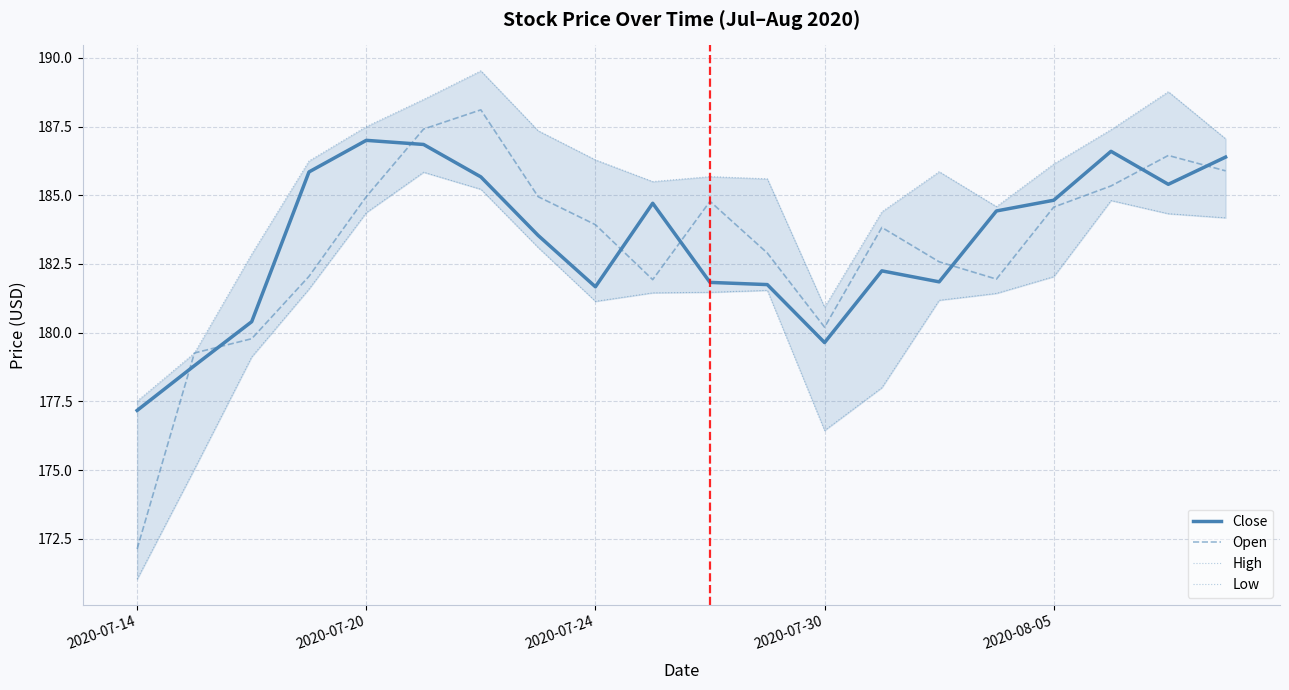

What is the highest value of the Open series?

188.1